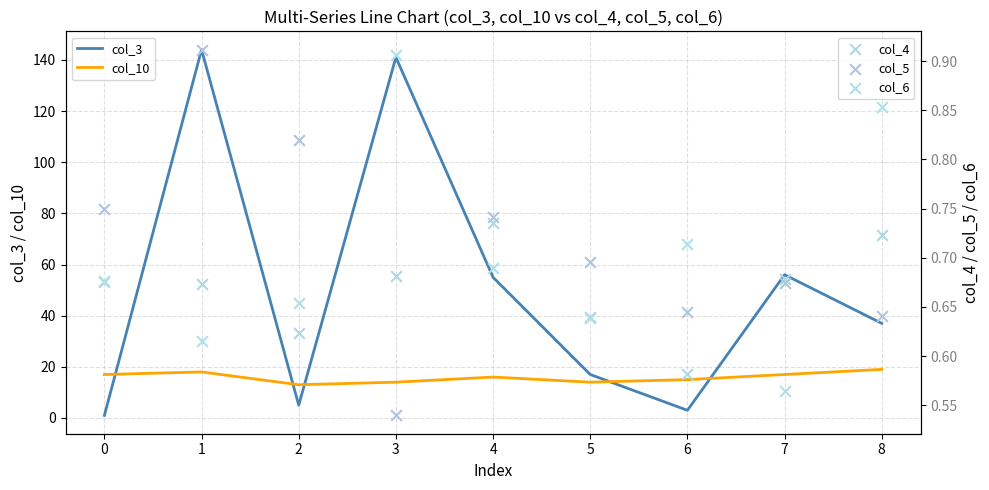

What are all the series names shown in the legend?

col_3, col_10, col_4, col_5, col_6